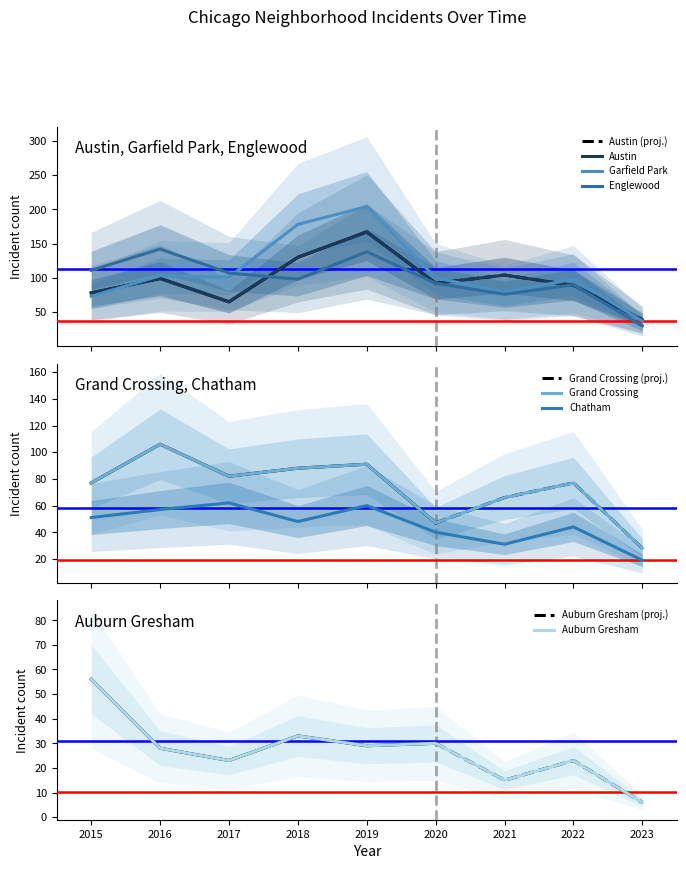

Rank the series by their maximum value, from highest to lowest.

Garfield Park, Austin, Englewood, Grand Crossing, Chatham, Auburn Gresham